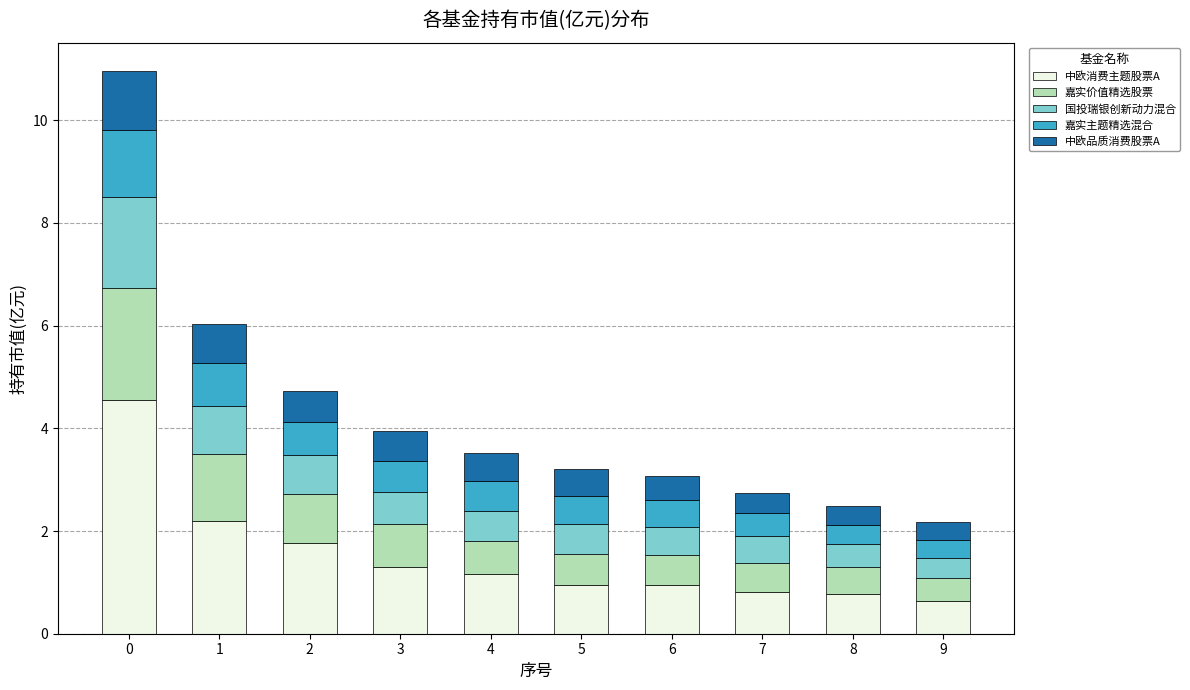

What is the total value across all series at 2?

4.7